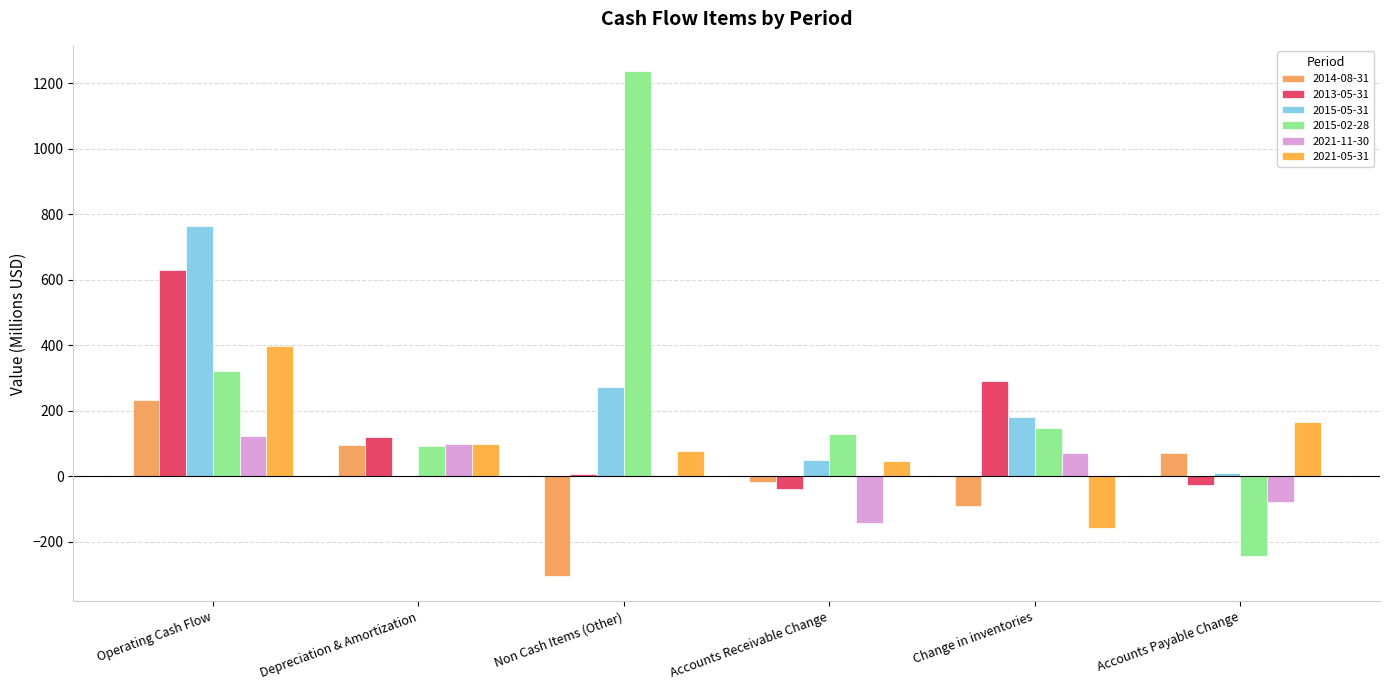

Reading left to right, transcribe all the data shown in this chart.

2014-08-31: Operating Cash Flow=233.6	Depreciation & Amortization=96.0	Non Cash Items (Other)=-304.8	Accounts Receivable Change=-16.6	Change in inventories=-92.1	Accounts Payable Change=71.4
2013-05-31: Operating Cash Flow=630.5	Depreciation & Amortization=120.5	Non Cash Items (Other)=8.0	Accounts Receivable Change=-39.4	Change in inventories=290.9	Accounts Payable Change=-25.5
2015-05-31: Operating Cash Flow=764.1	Depreciation & Amortization=0.8	Non Cash Items (Other)=271.9	Accounts Receivable Change=49.4	Change in inventories=181.7	Accounts Payable Change=9.7
2015-02-28: Operating Cash Flow=322.8	Depreciation & Amortization=92.4	Non Cash Items (Other)=1237.7	Accounts Receivable Change=127.7	Change in inventories=146.1	Accounts Payable Change=-245.0
2021-11-30: Operating Cash Flow=122.3	Depreciation & Amortization=97.0	Non Cash Items (Other)=4.8	Accounts Receivable Change=-142.8	Change in inventories=72.3	Accounts Payable Change=-78.9
2021-05-31: Operating Cash Flow=398.1	Depreciation & Amortization=98.1	Non Cash Items (Other)=78.5	Accounts Receivable Change=47.6	Change in inventories=-157.6	Accounts Payable Change=165.5